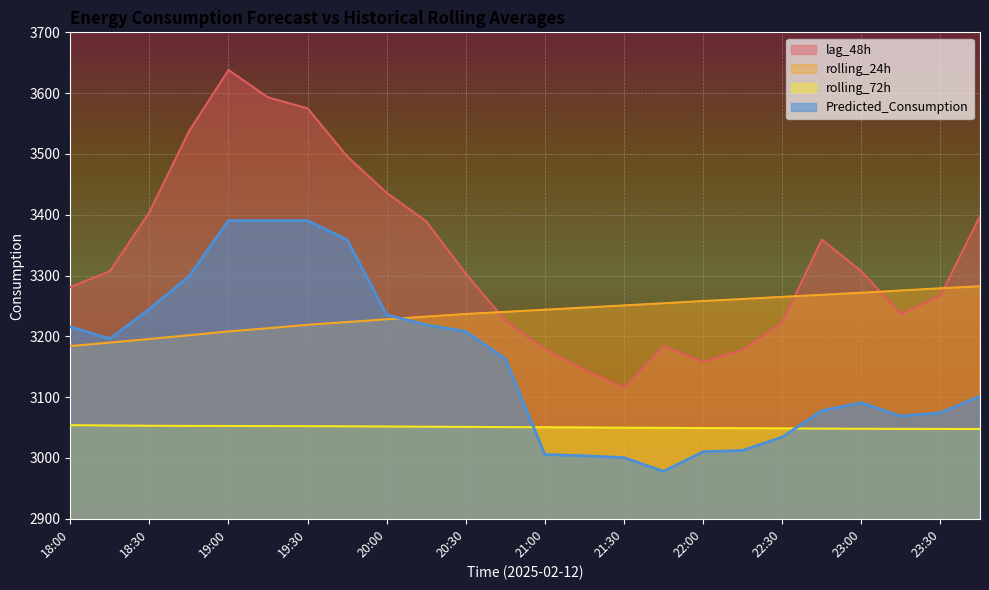

In Predicted_Consumption, how many points are higher than both neighbors (excluding endpoints)?

1